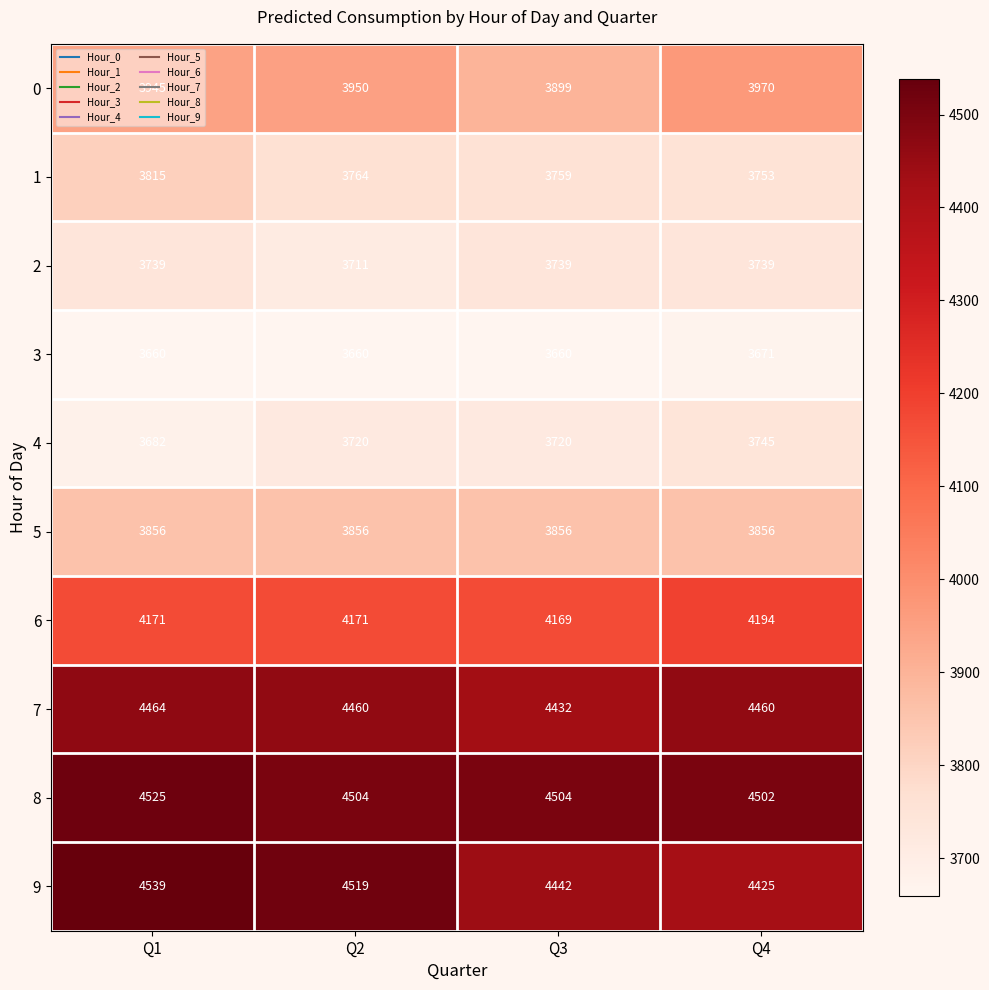

How many data points does each series have?

4